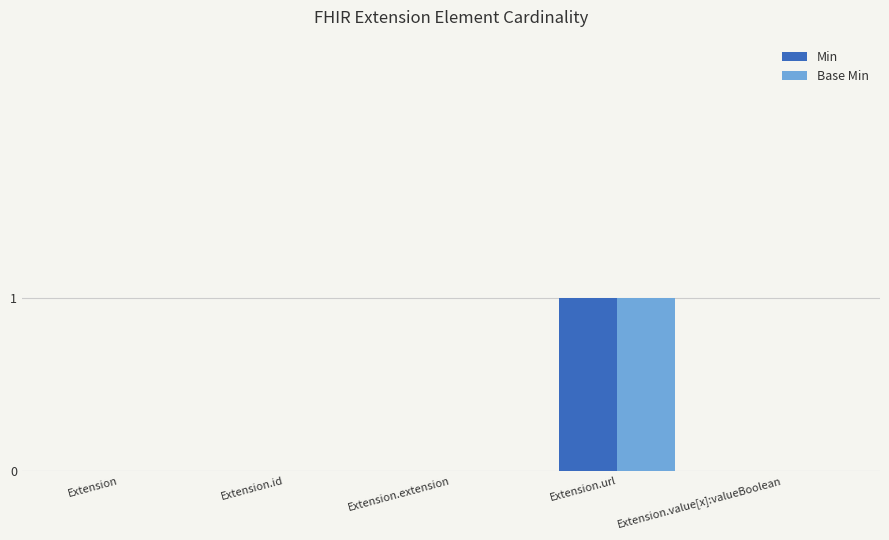

At which category is the sum across all series the highest?

Extension.url